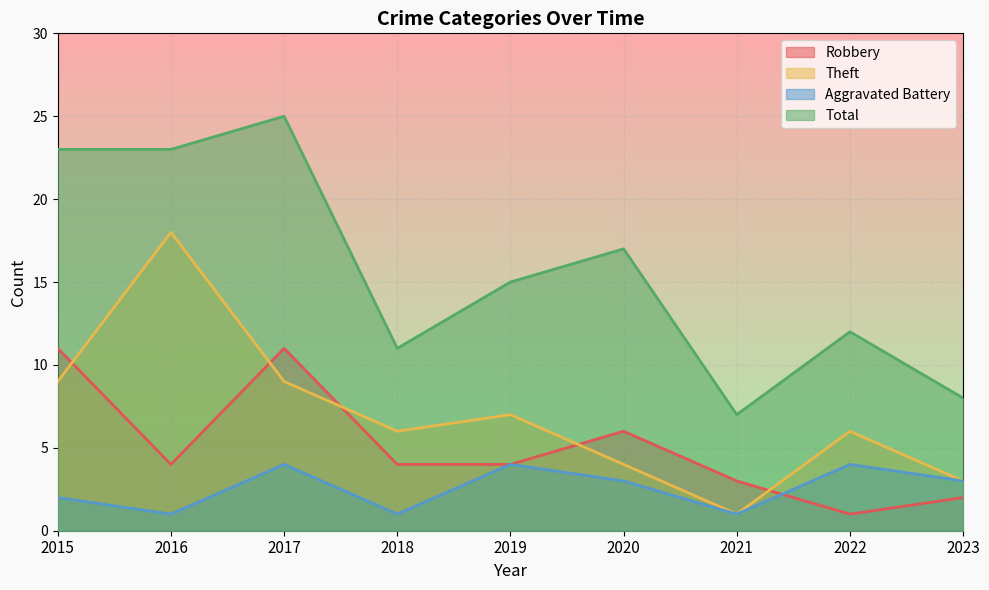

Where is Total nearest to the value 16?

2019